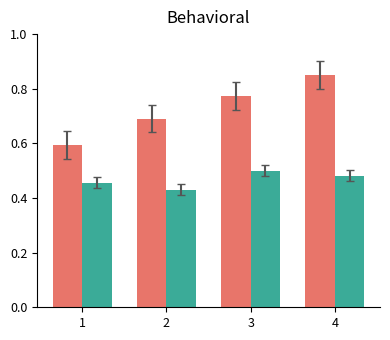

What is the spread (max minus min) of values at 3?

0.3